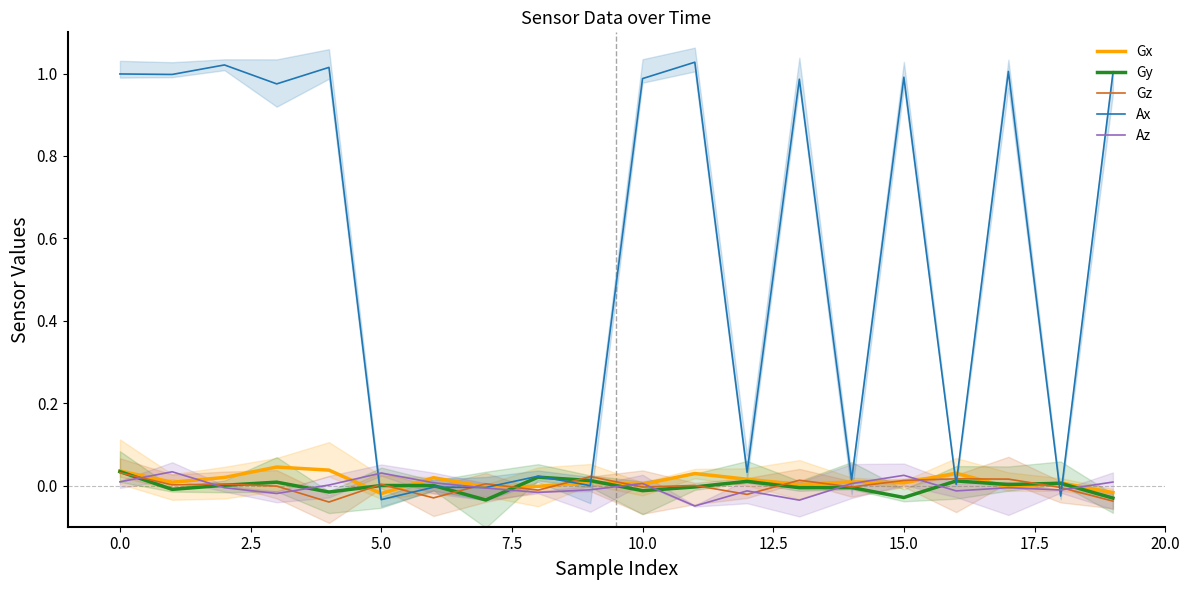

Where is Gz nearest to the value 0?

11